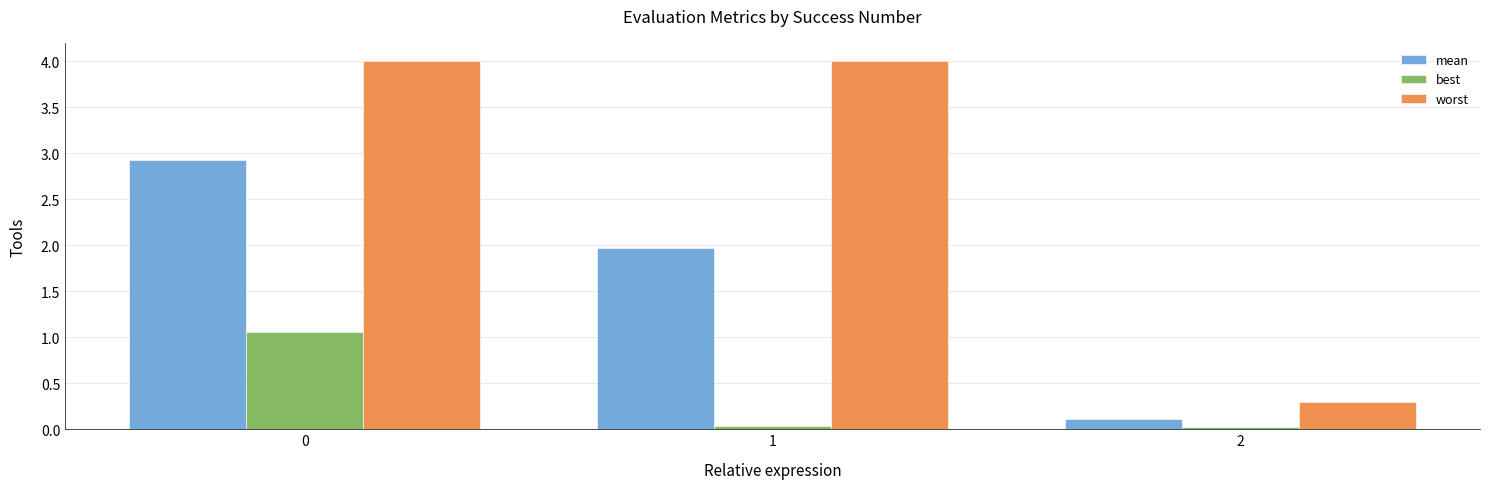

The worst series shows 0.9 at 0. True or false?

False